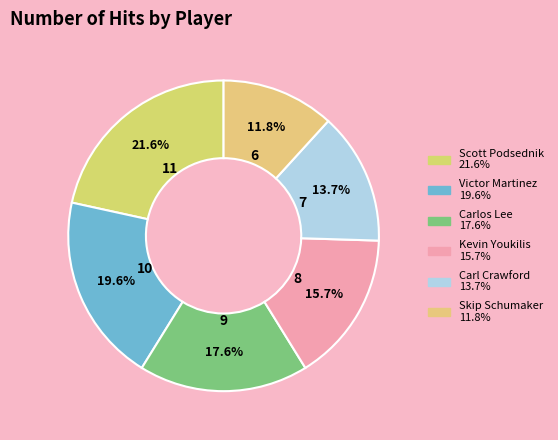

What percentage is NOT represented by Kevin Youkilis?

84.3%